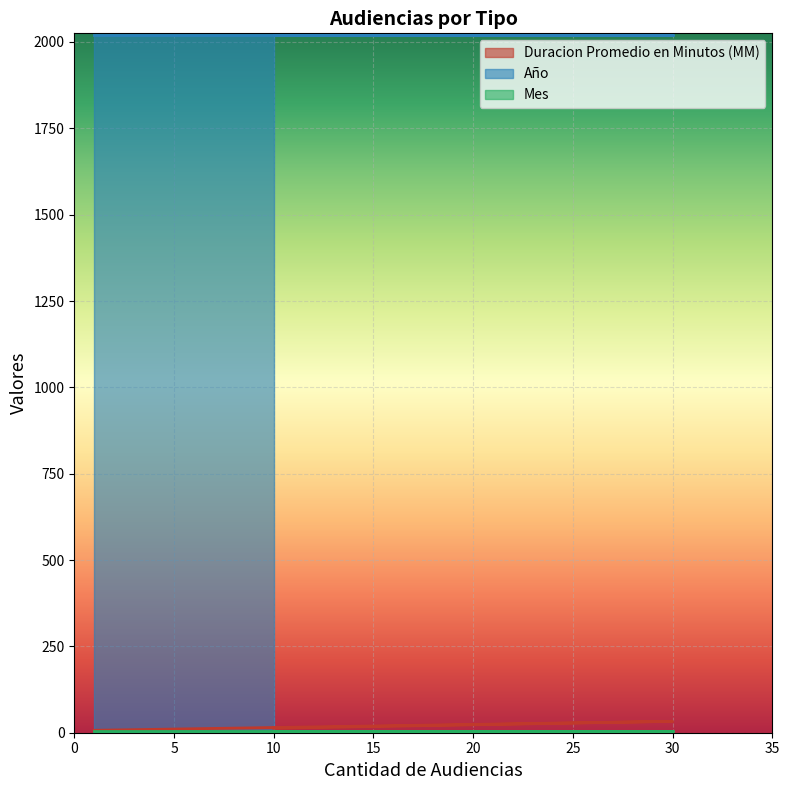

Which series has the largest total across all categories?

Año